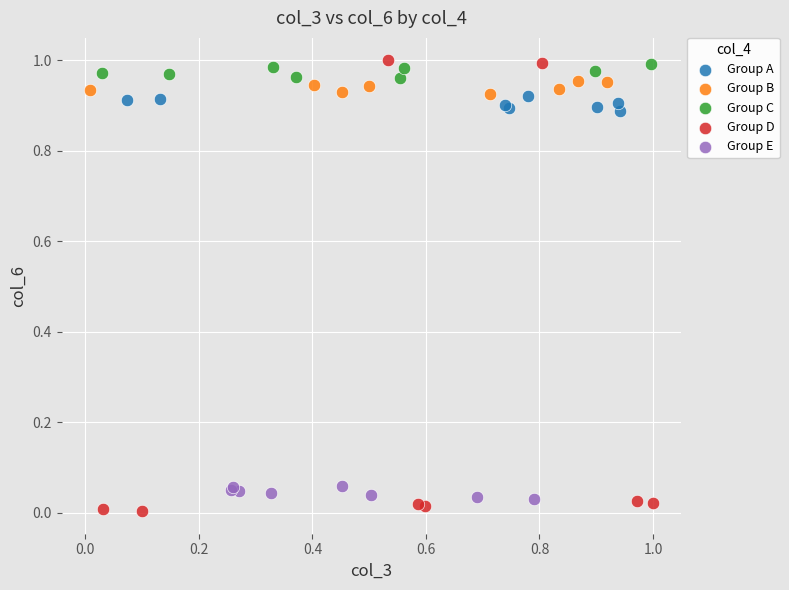

Which series has the widest spread of Y values?

Group D